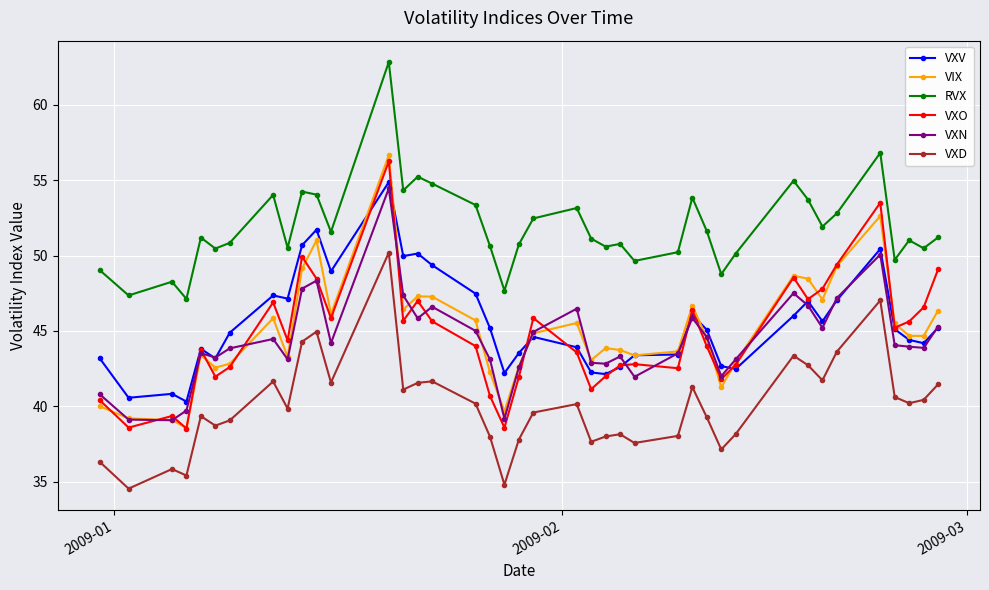

What is the value of the VXV point at the 10th from the left?

50.7